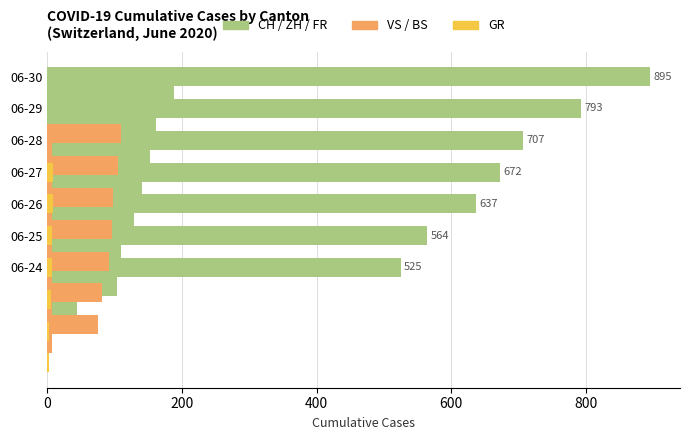

What is the average value of the ZH series?

140.7